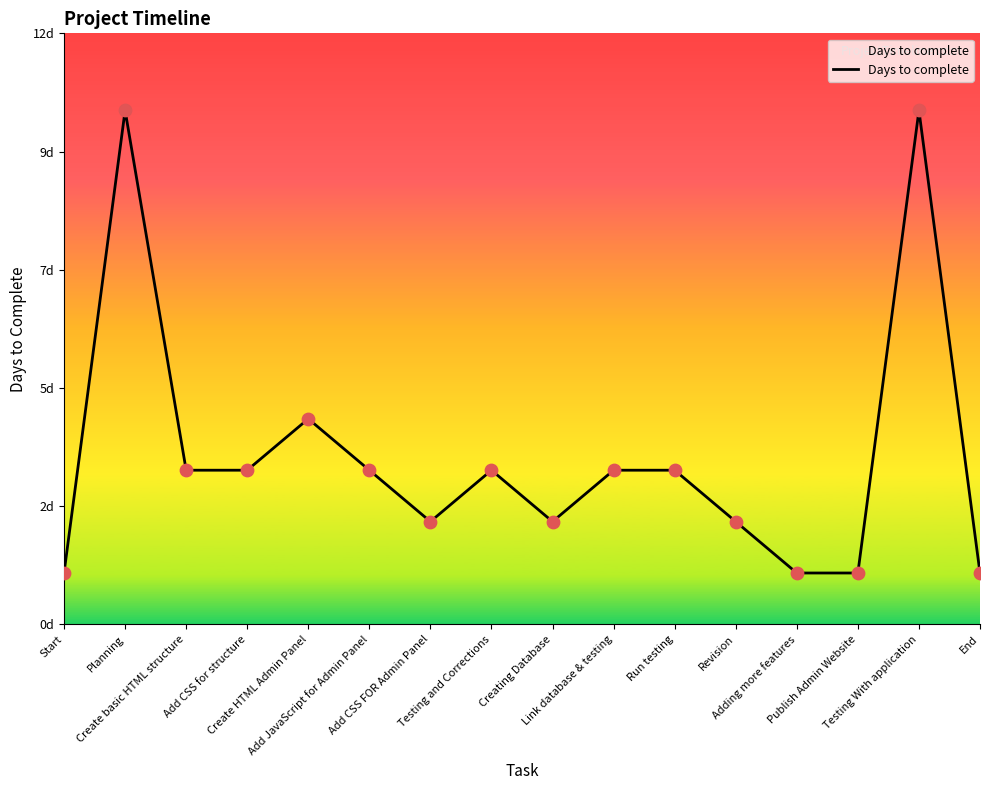

What is the change in value from Testing With application to End?

-9